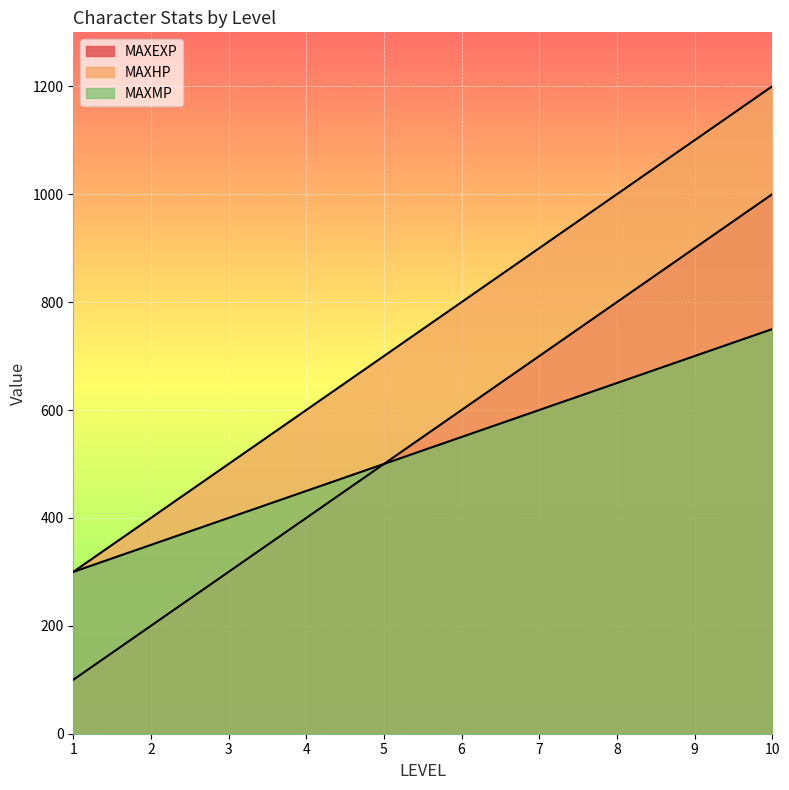

Reading left to right, extract all data points from this chart.

MAXEXP: 100	200	300	400	500	600	700	800	900	1000
MAXHP: 300	400	500	600	700	800	900	1000	1100	1200
MAXMP: 300	350	400	450	500	550	600	650	700	750